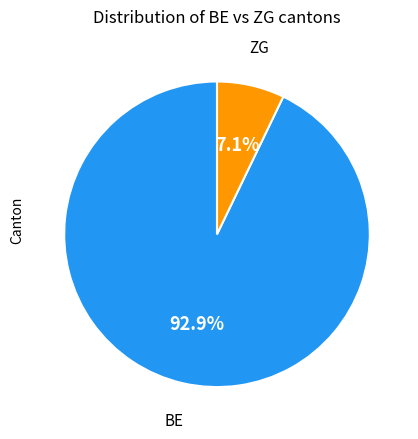

Is there any slice that represents more than half of the pie?

Yes